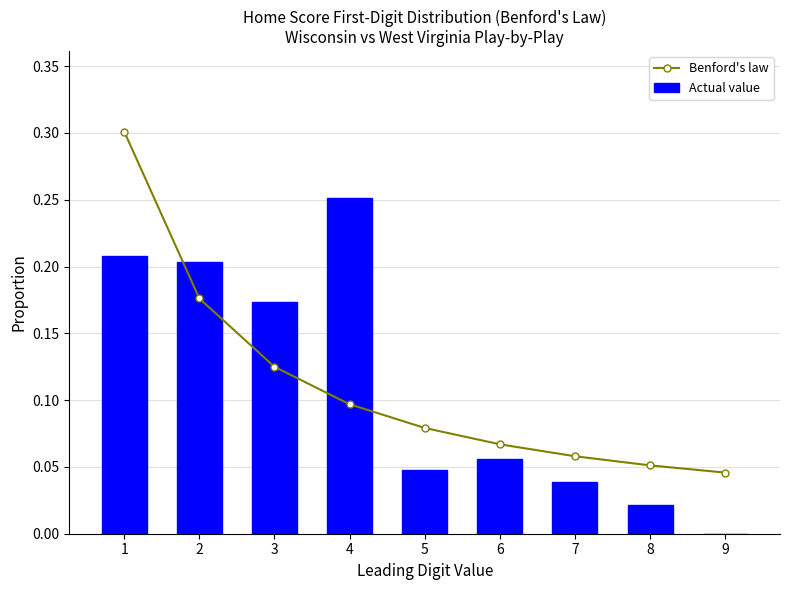

What is the difference between the highest and lowest values at 1?

0.1